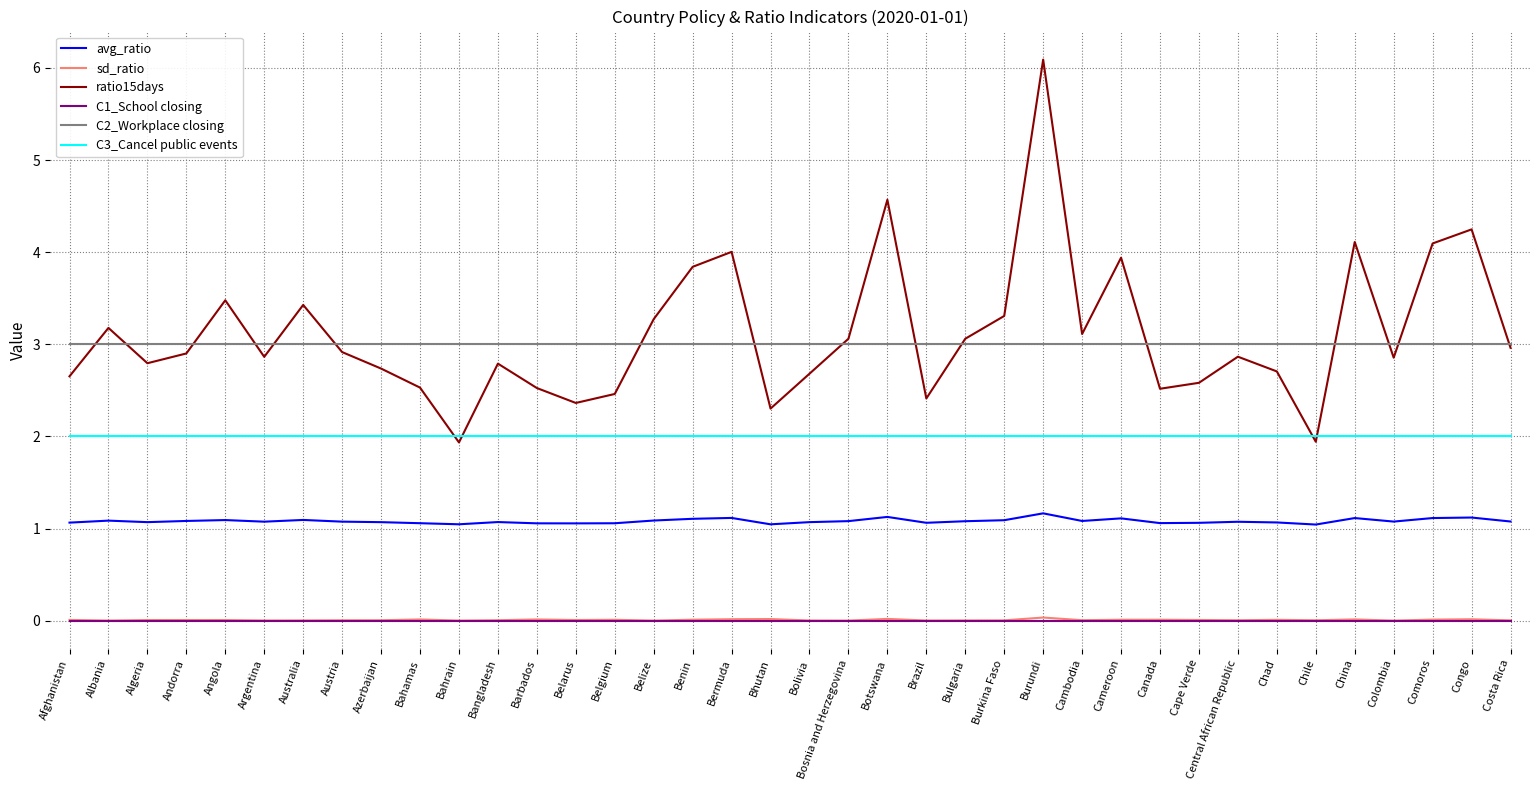

What is the difference between the second highest and minimum values in the ratio15days series?

2.6